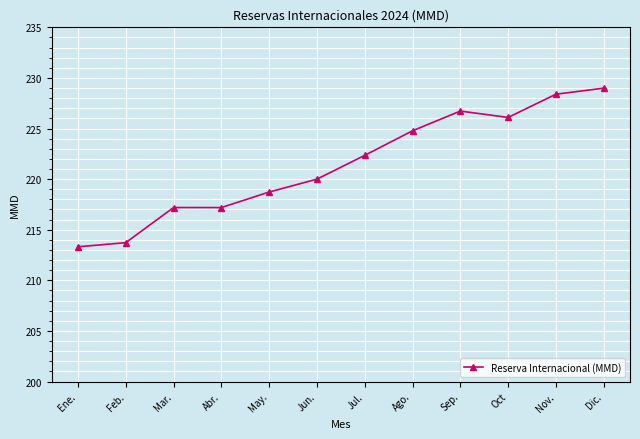

How many lines are shown in the chart?

1